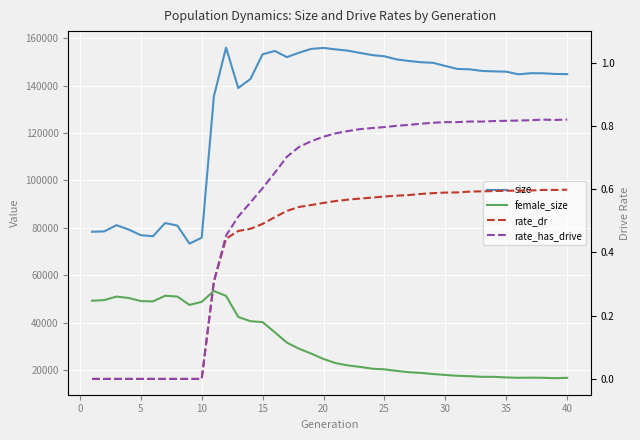

What is the difference between the maximum and minimum values in the female_size series?

36777.0